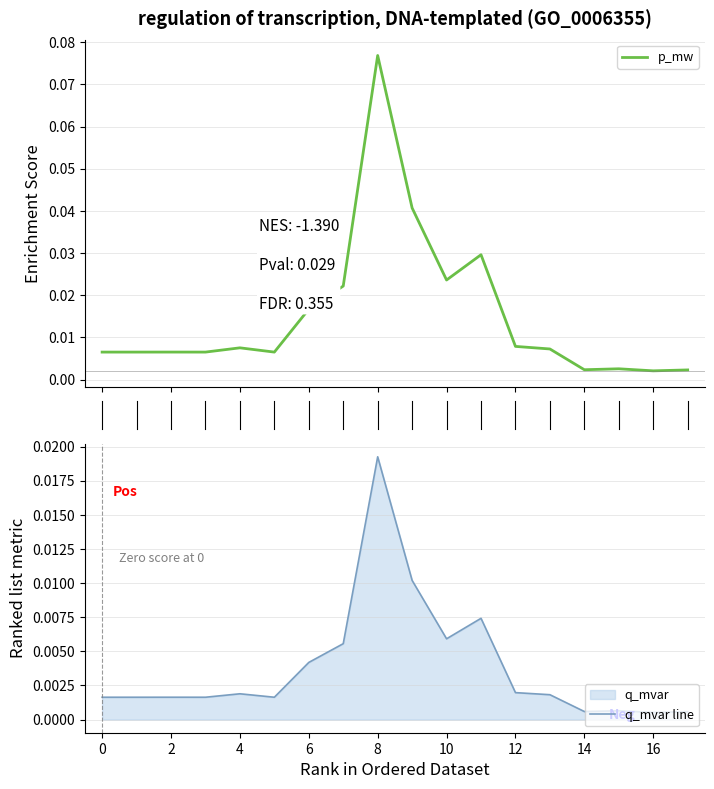

Which series changed the most between 11 and 13?

p_mw